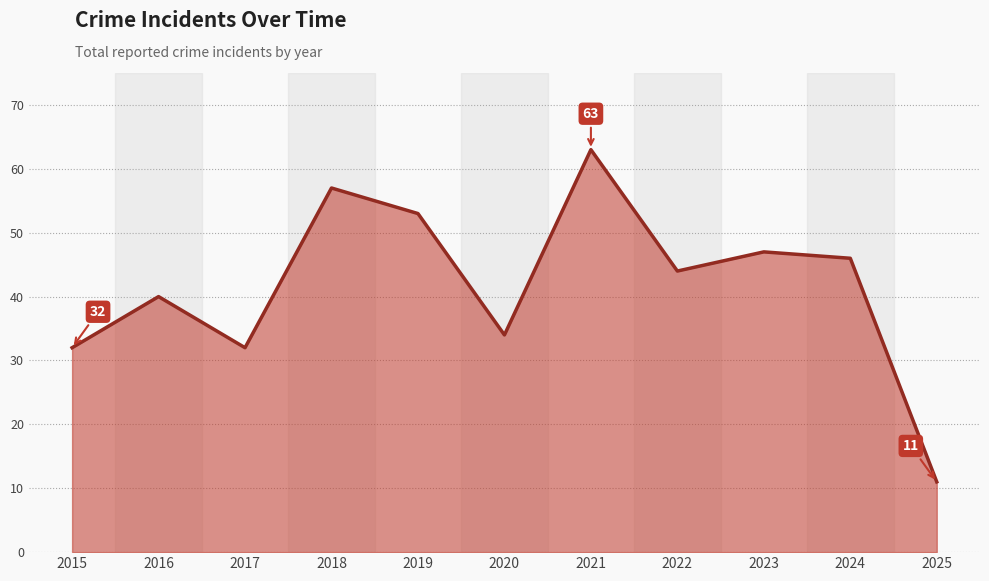

The chart shows a value of 63 at 2021. True or false?

True